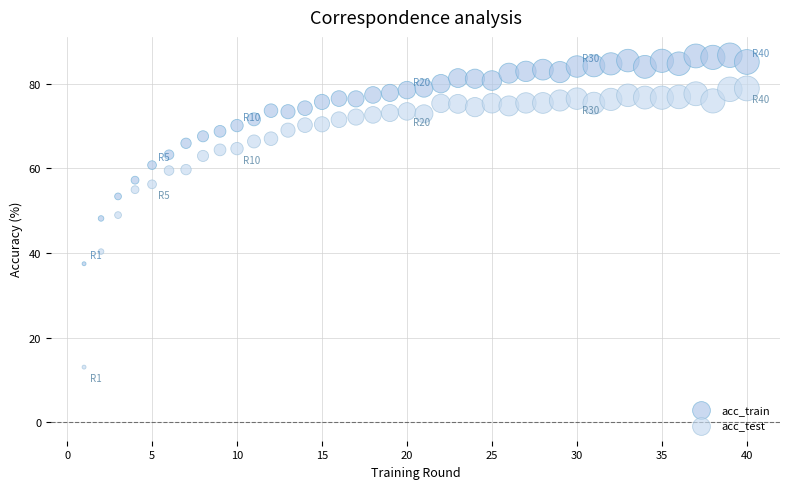

Which series reaches the maximum Y coordinate?

acc_train